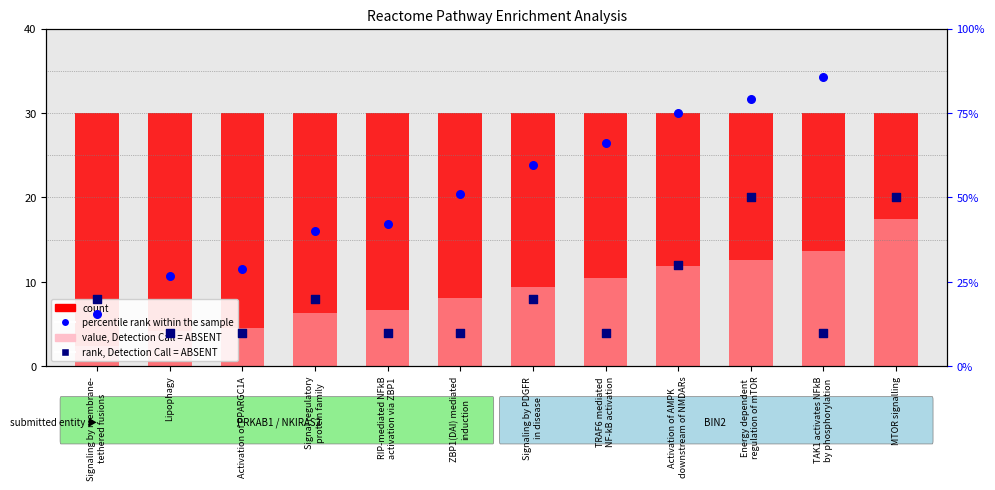

Is the value of value, Detection Call = ABSENT at Signaling by PDGFR
in disease greater than the value of count at MTOR signalling?

No